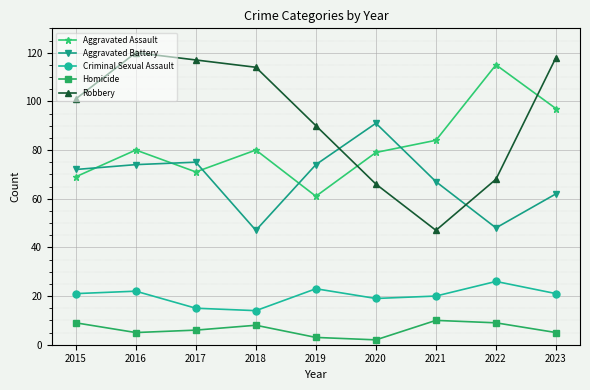

What is the spread (max minus min) of values at 2022?

106